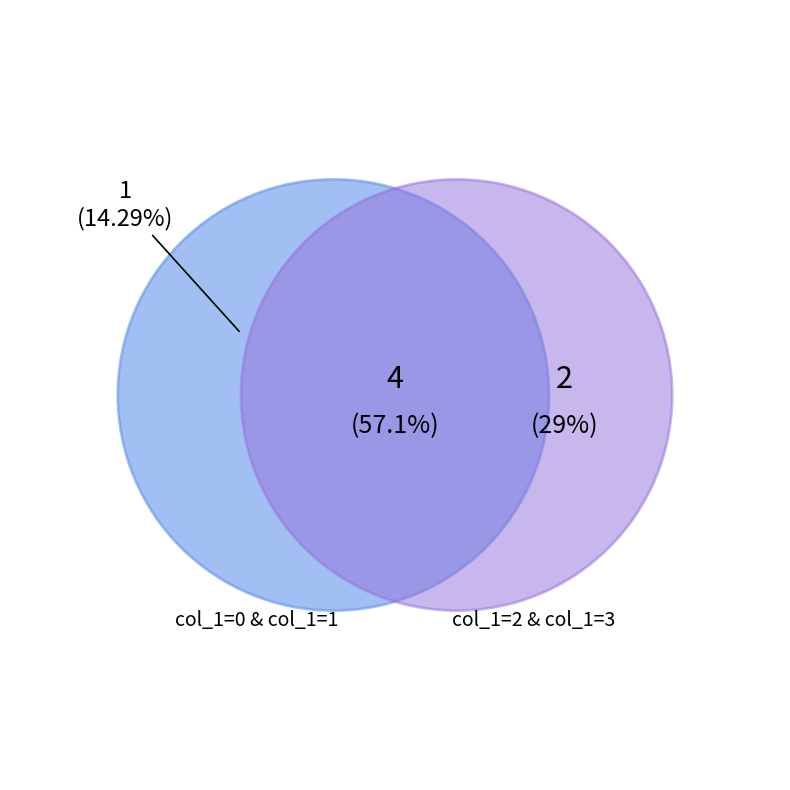

Between 1408990558 and 1407950195, which is larger?

1408990558